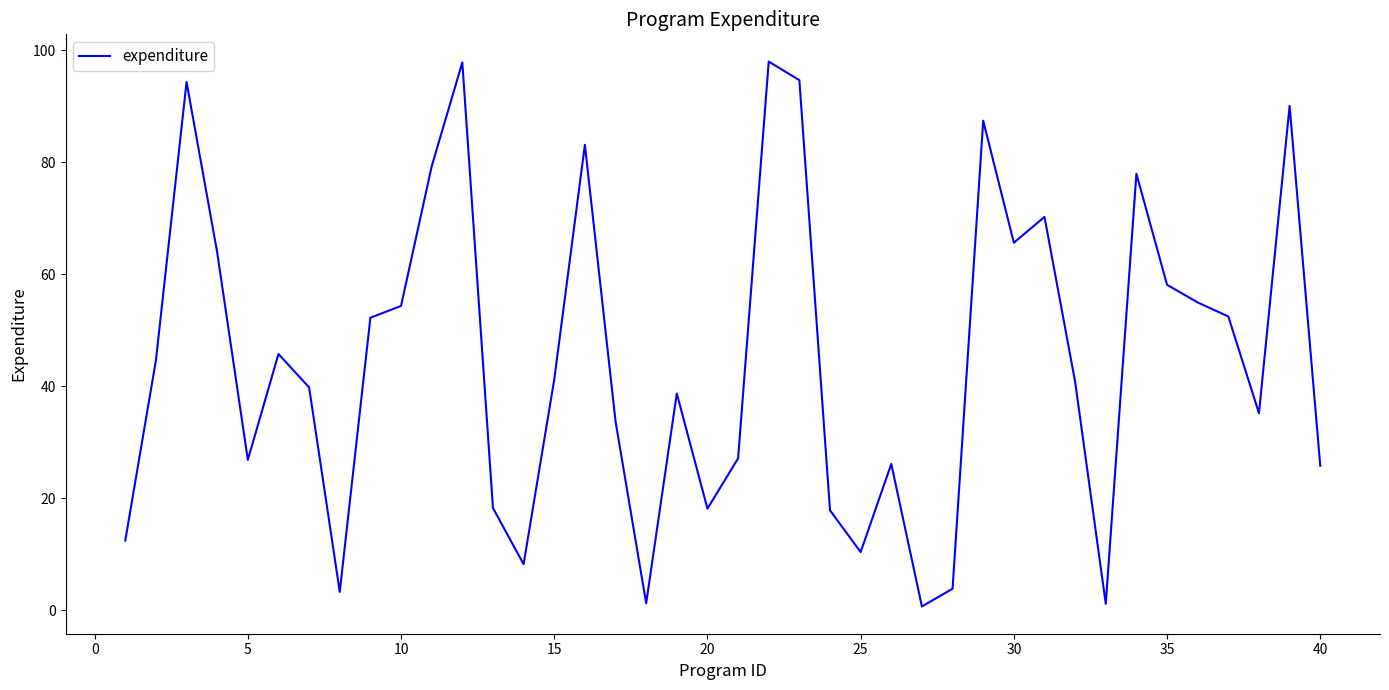

Count the number of data series in this chart.

1